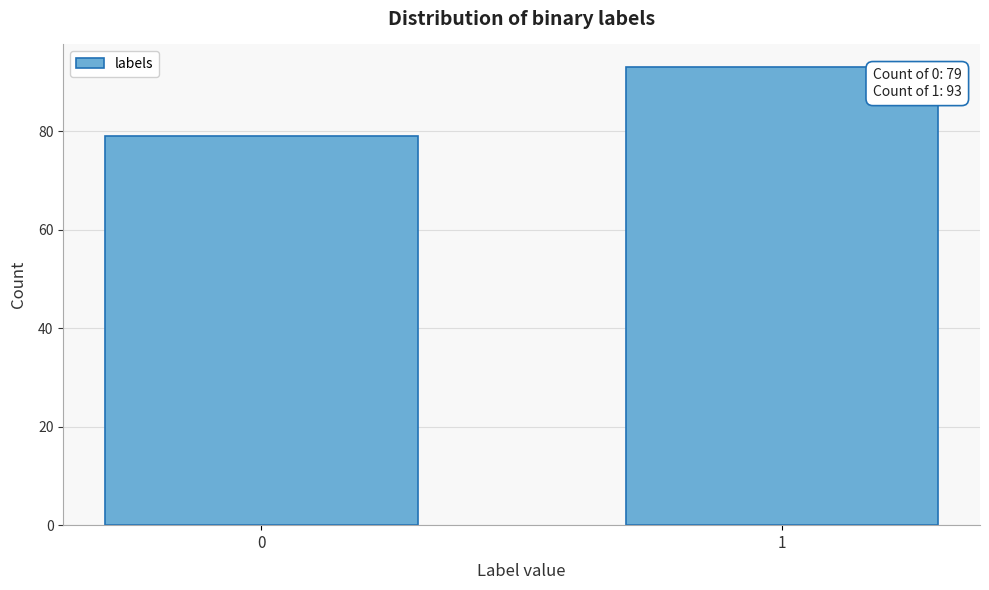

Reading right to left, list all the values displayed in this chart.

93	79